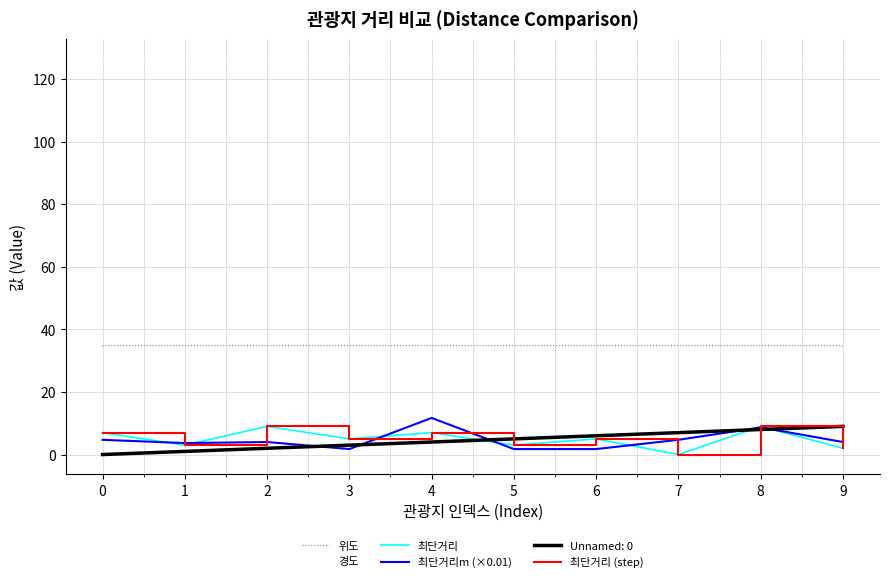

Where is the first local minimum for 위도?

2